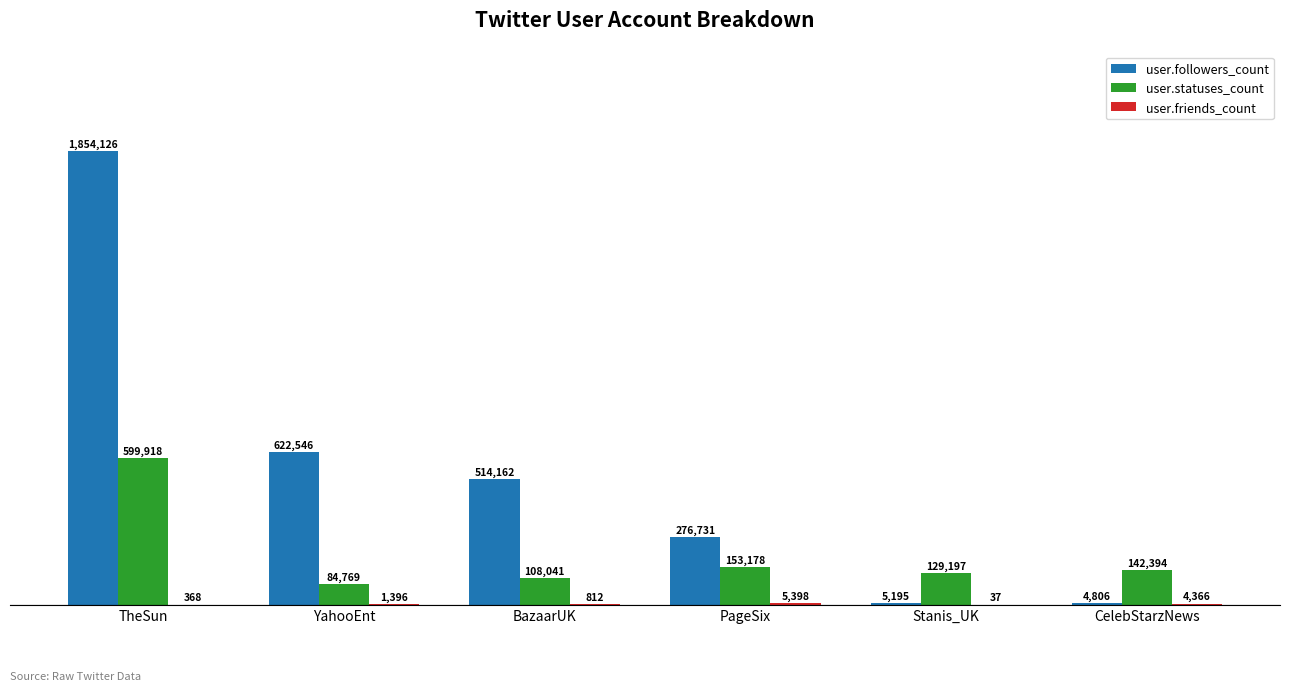

Reading right to left, list all the values displayed in this chart.

user.followers_count: CelebStarzNews=4806	Stanis_UK=5195	PageSix=276731	BazaarUK=514162	YahooEnt=622546	TheSun=1854126
user.statuses_count: CelebStarzNews=142394	Stanis_UK=129197	PageSix=153178	BazaarUK=108041	YahooEnt=84769	TheSun=599918
user.friends_count: CelebStarzNews=4366	Stanis_UK=37	PageSix=5398	BazaarUK=812	YahooEnt=1396	TheSun=368